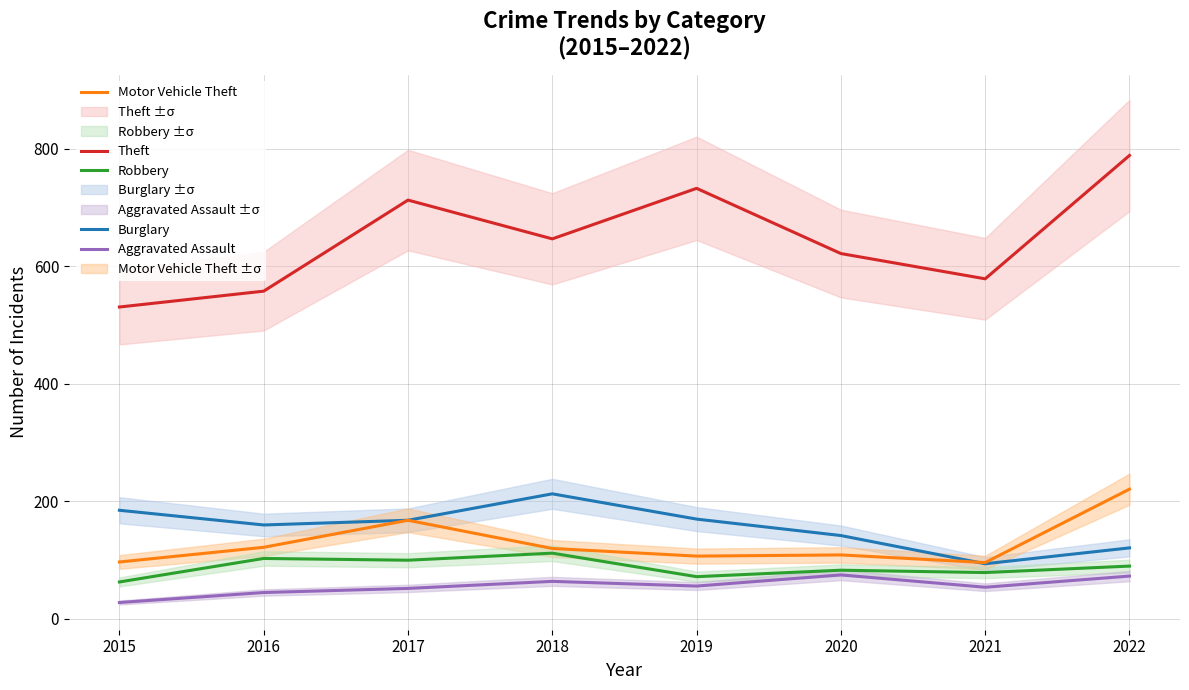

Reading left to right, what are all the values shown in this chart?

Theft: 2015=531	2016=558	2017=713	2018=647	2019=733	2020=622	2021=579	2022=789
Burglary: 2015=185	2016=160	2017=168	2018=213	2019=170	2020=142	2021=94	2022=121
Motor Vehicle Theft: 2015=97	2016=122	2017=168	2018=120	2019=107	2020=109	2021=96	2022=221
Robbery: 2015=63	2016=103	2017=100	2018=112	2019=72	2020=83	2021=79	2022=90
Aggravated Assault: 2015=28	2016=45	2017=52	2018=64	2019=56	2020=75	2021=54	2022=73